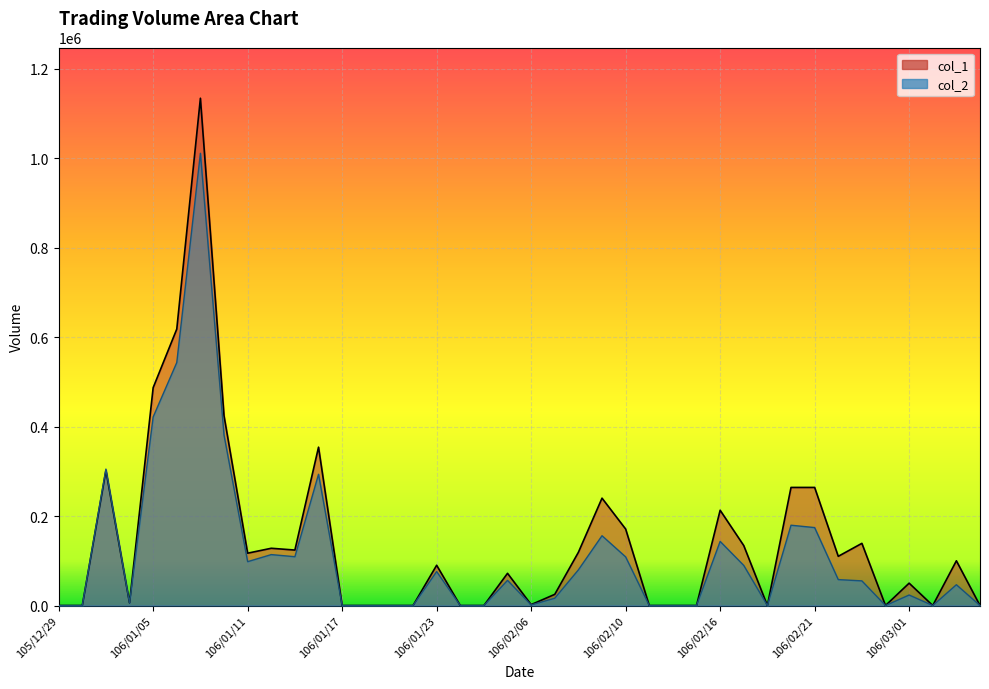

What is the difference between the second highest and minimum values in the col_2 series?

543200